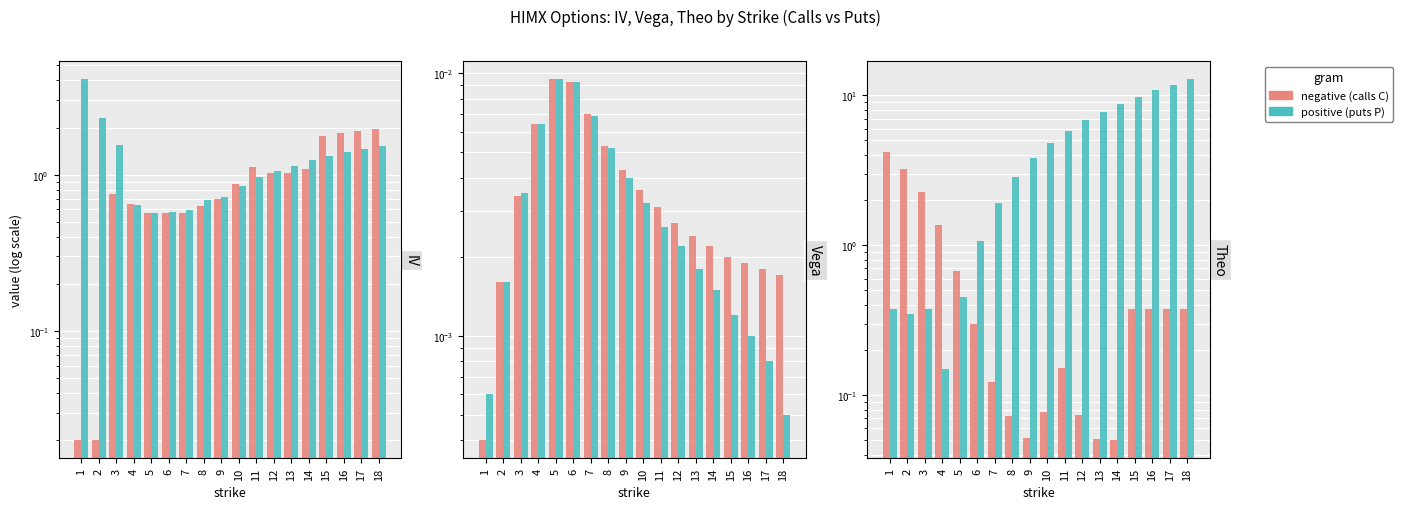

Where does the puts (P) series first go above 4?

10